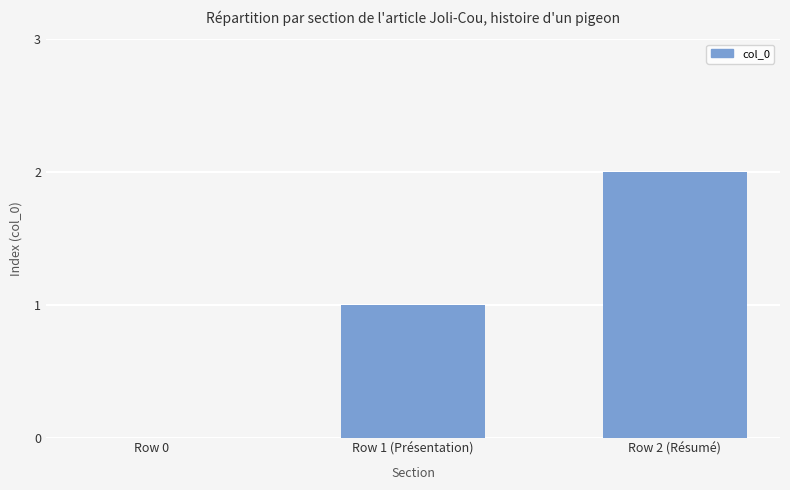

Reading left to right, what are all the values shown in this chart?

0	1	2